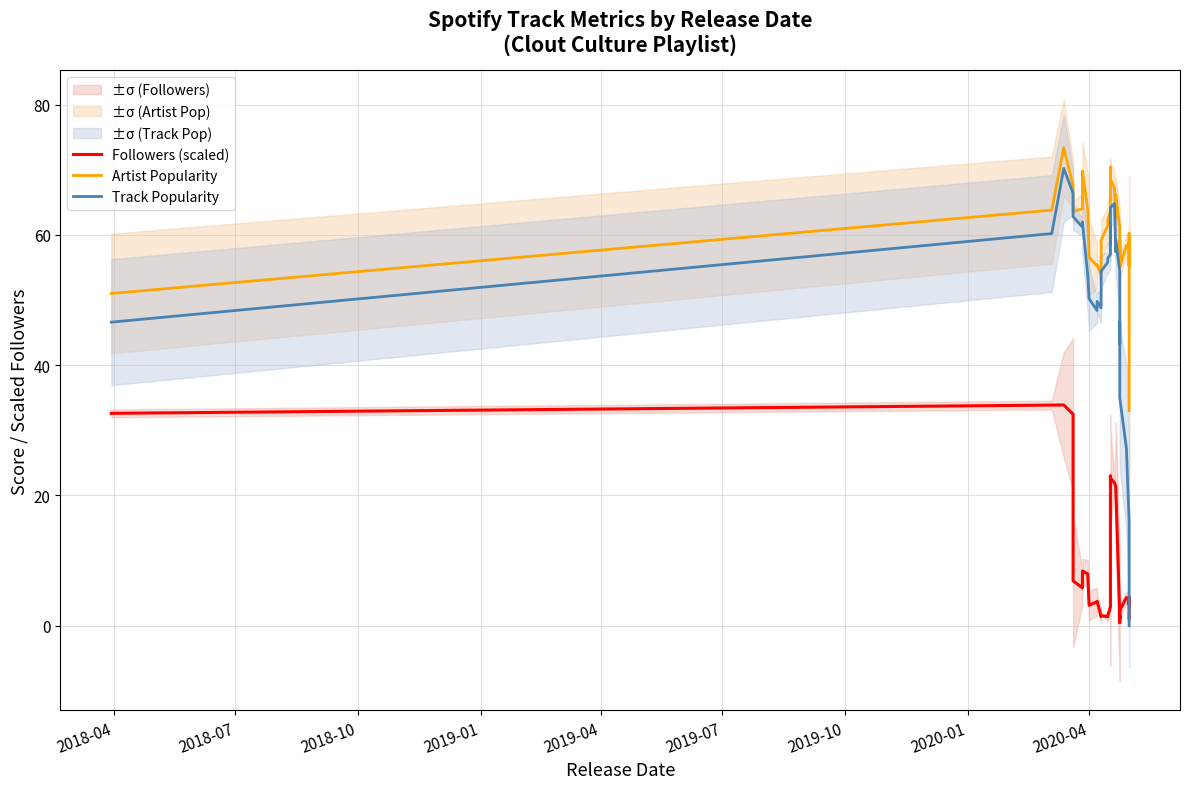

What is the value of the Artist Popularity point at the 37th from the left?

55.2